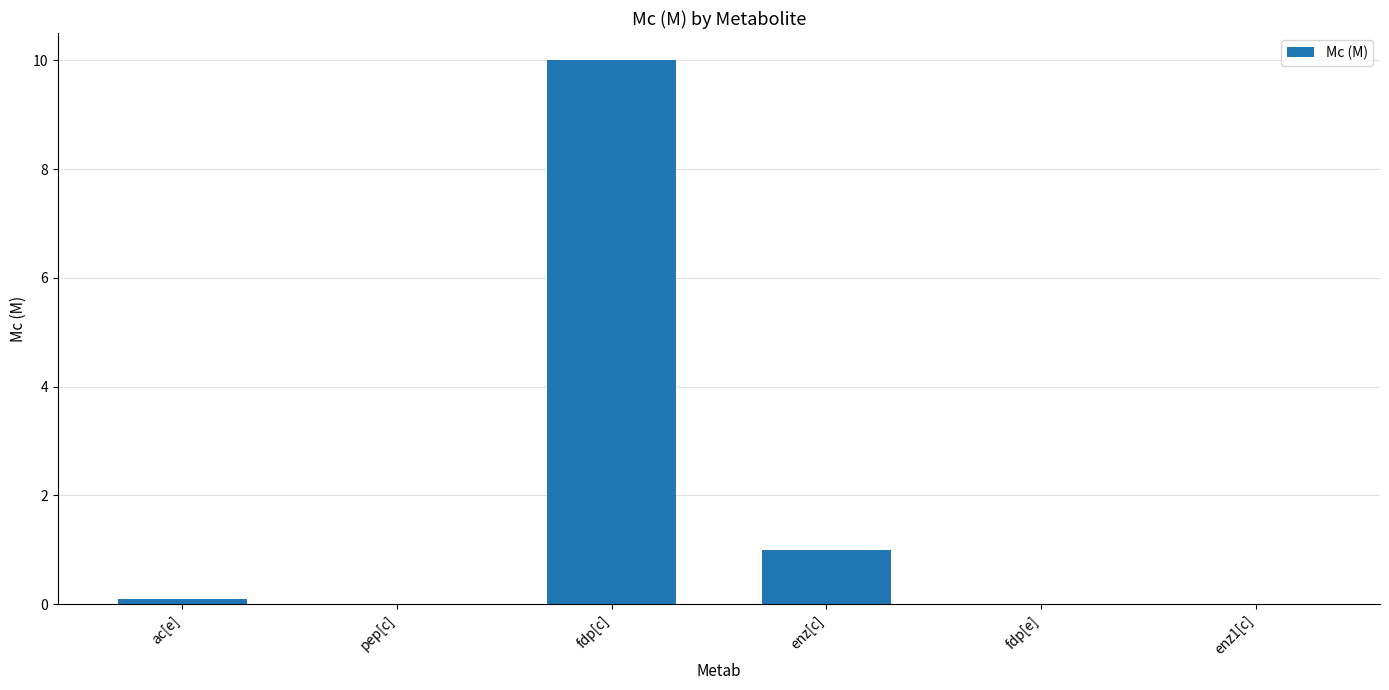

What is the average value?

1.9